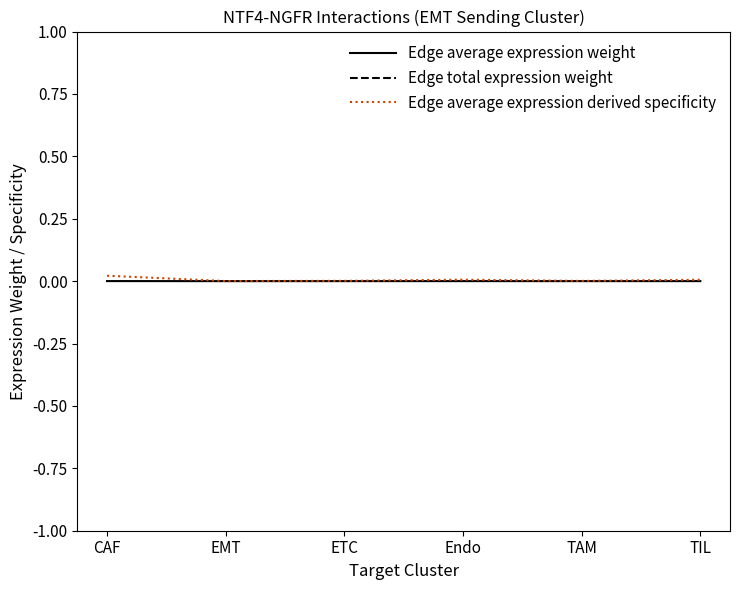

True or false: Edge total expression weight and Edge average expression weight cross at least once.

False